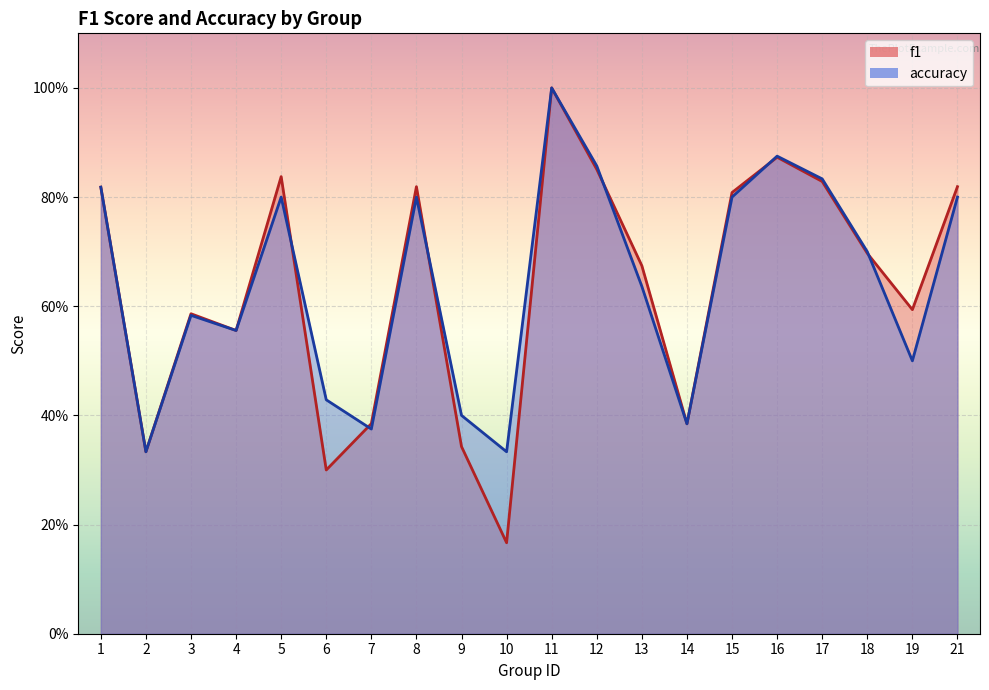

Reading right to left, extract all data points from this chart.

f1: 21=0.8	19=0.6	18=0.7	17=0.8	16=0.9	15=0.8	14=0.4	13=0.7	12=0.9	11=1.0	10=0.2	9=0.3	8=0.8	7=0.4	6=0.3	5=0.8	4=0.6	3=0.6	2=0.3	1=0.8
accuracy: 21=0.8	19=0.5	18=0.7	17=0.8	16=0.9	15=0.8	14=0.4	13=0.6	12=0.9	11=1.0	10=0.3	9=0.4	8=0.8	7=0.4	6=0.4	5=0.8	4=0.6	3=0.6	2=0.3	1=0.8